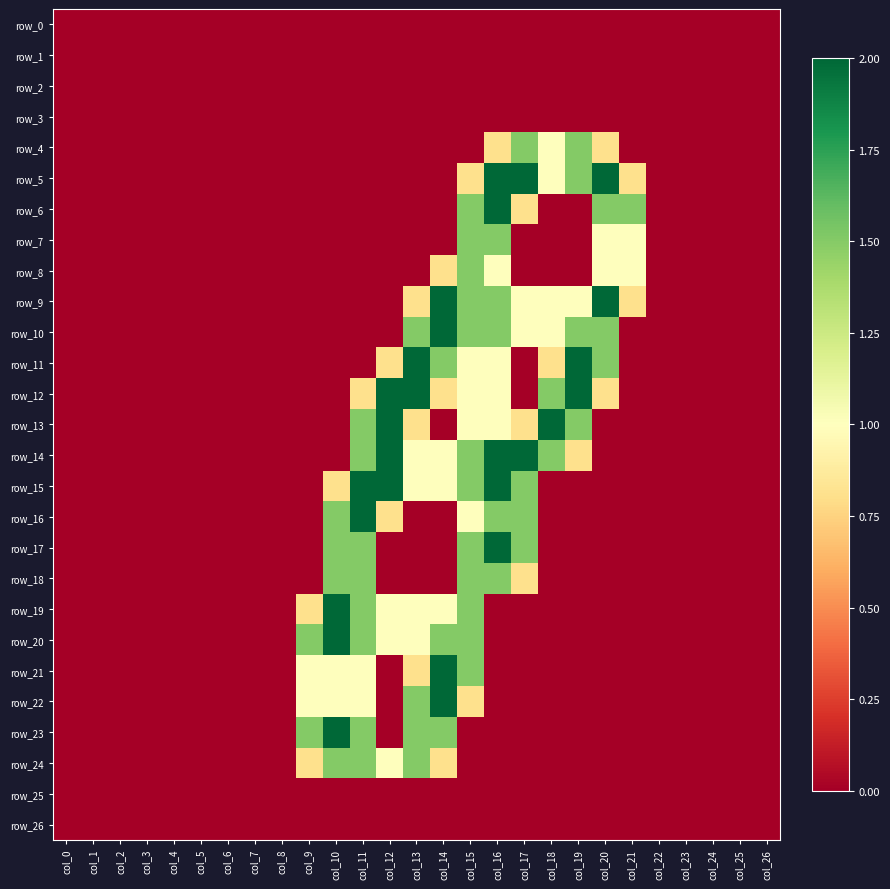

Which series has the largest range (max minus min)?

row_5